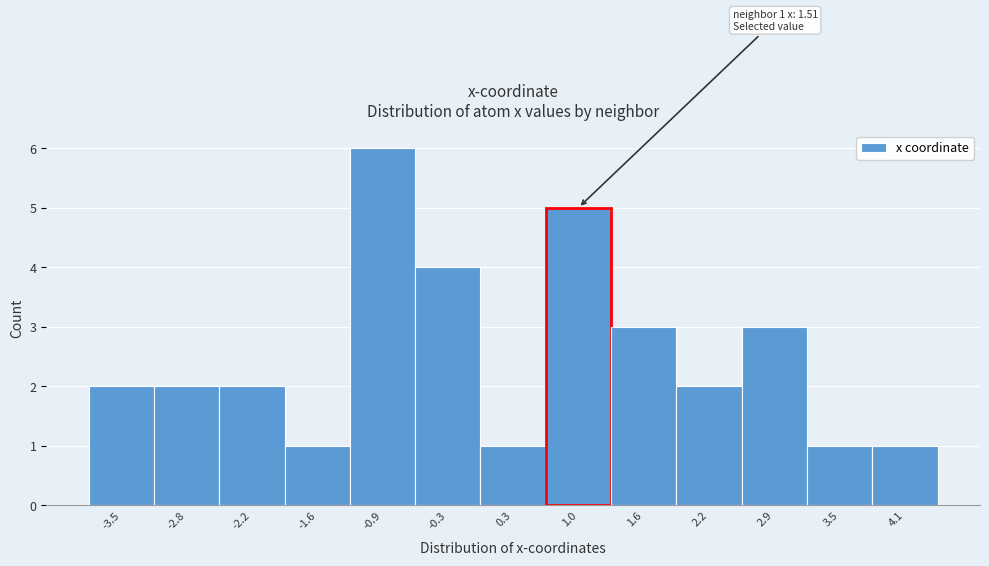

Reading left to right, extract all data points from this chart.

2	2	2	1	6	4	1	5	3	2	3	1	1